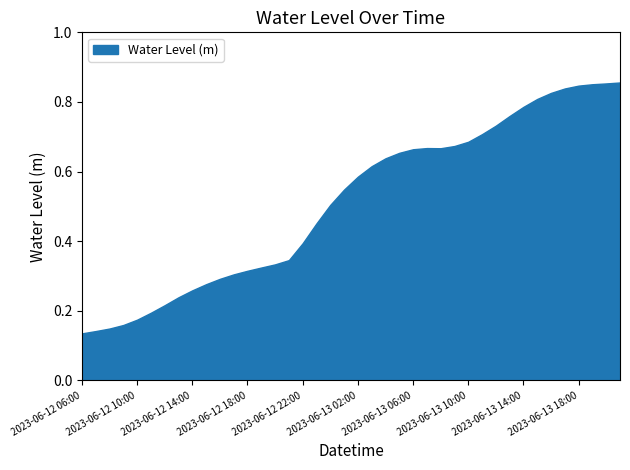

True or false: the data has more than 2 interior local peaks.

False